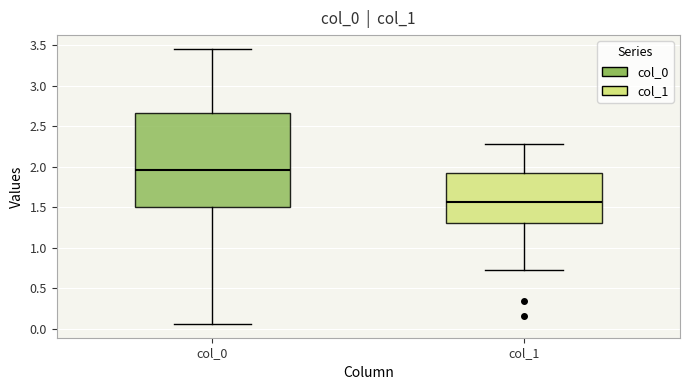

Which box is the tallest, from its lower edge to its upper edge?

col_0